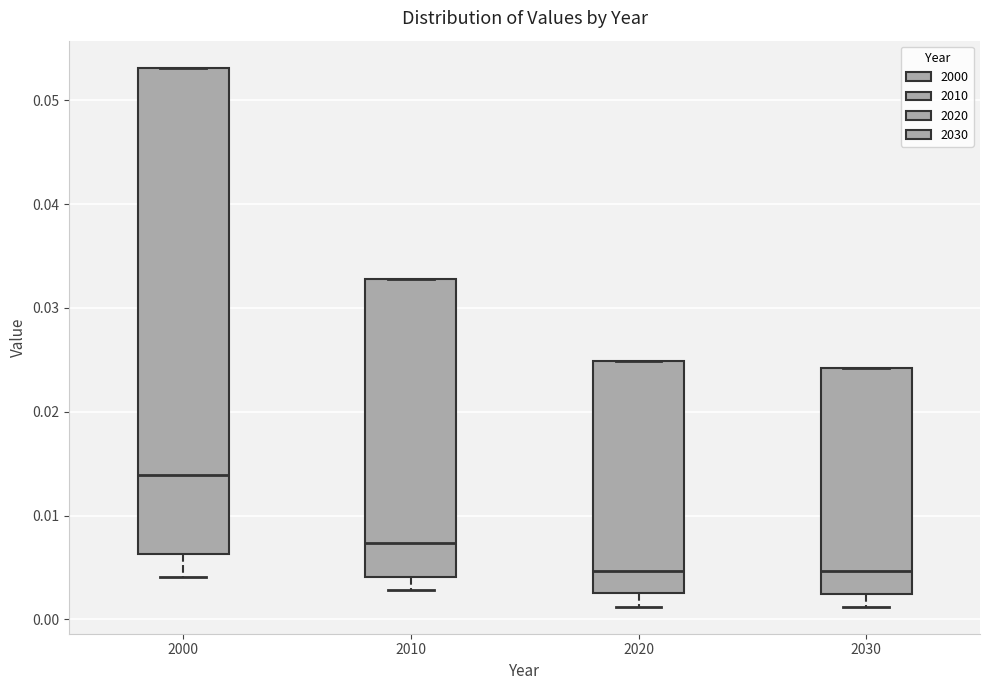

Reading left to right, read every box against the y-axis: the position of its median line, the range the box covers, and the ends of its whiskers. The values are not printed on the chart, so give them approximately, as read against the axis.

2000: median 0.014, box 0.006 to 0.053, whiskers 0.004 to 0.053
2010: median 0.007, box 0.004 to 0.033, whiskers 0.003 to 0.033
2020: median 0.005, box 0.002 to 0.025, whiskers 0.001 to 0.025
2030: median 0.005, box 0.002 to 0.024, whiskers 0.001 to 0.024